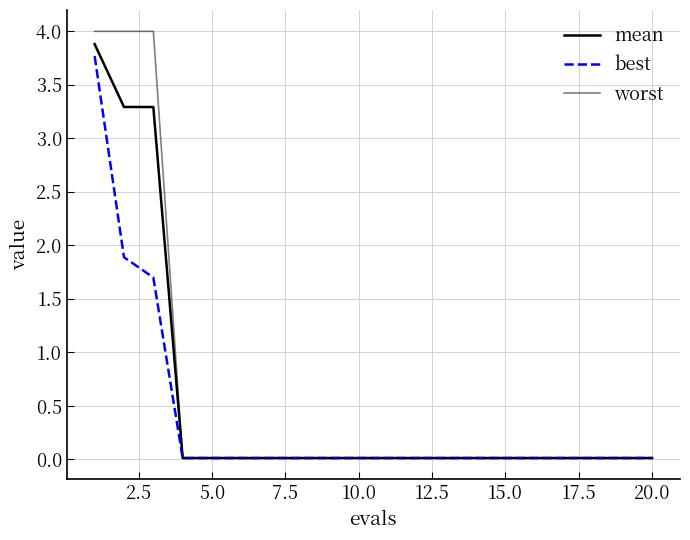

What is the maximum value for mean?

3.9